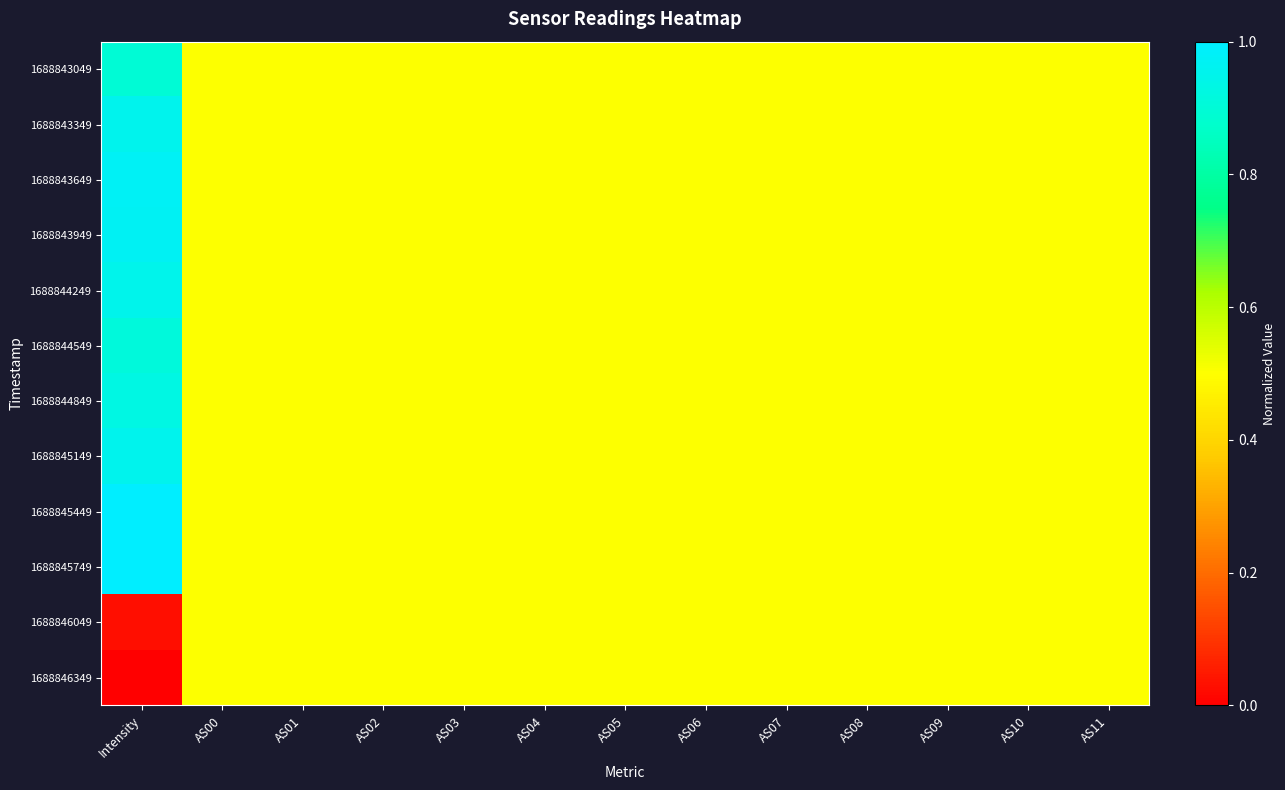

Which label corresponds to the smallest value in the chart?

Intensity